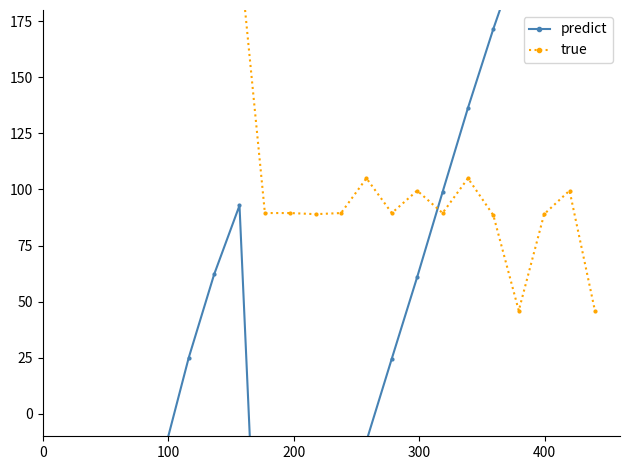

Is the value of true at 6 greater than the value of predict at 11?

Yes